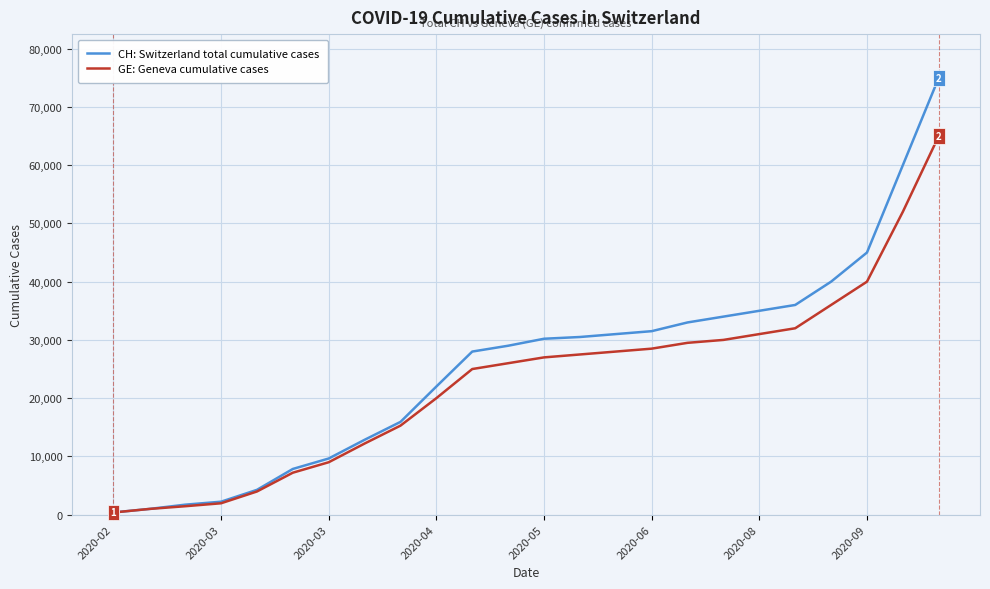

Rank the series by their maximum value, from lowest to highest.

GE: Geneva cumulative cases, CH: Switzerland total cumulative cases